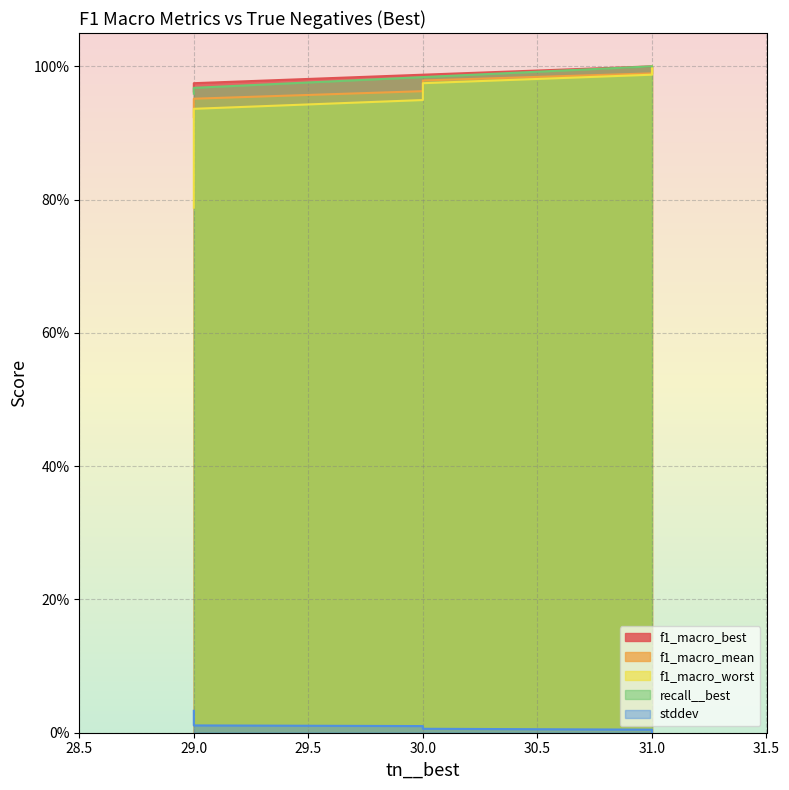

Which category has the lowest value in the recall__best series?

29